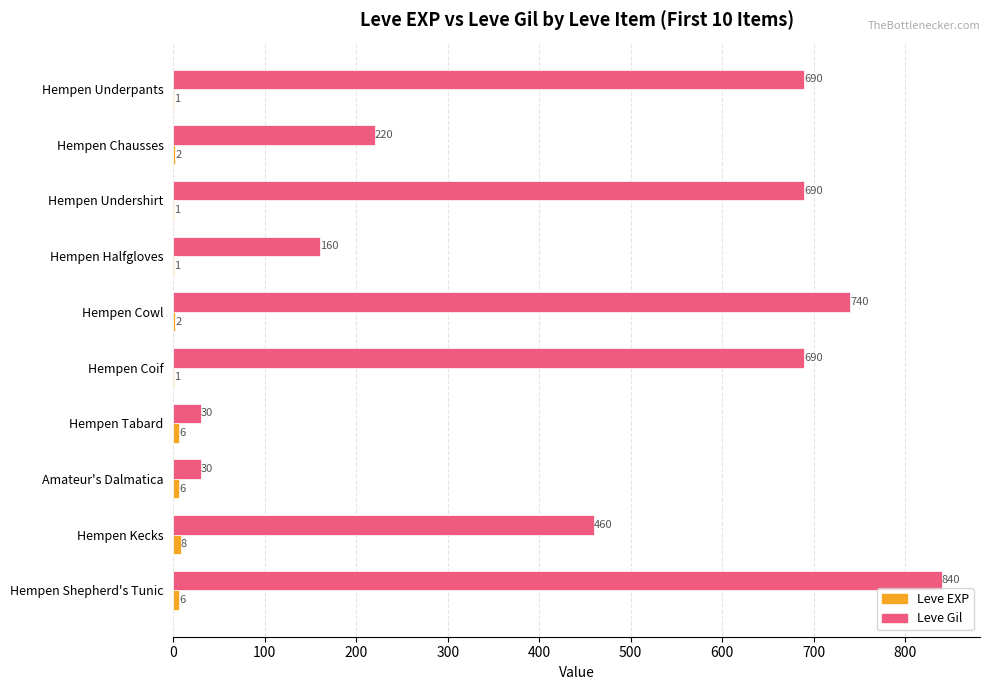

Between Hempen Underpants and Hempen Chausses, which series saw the biggest shift?

Leve Gil